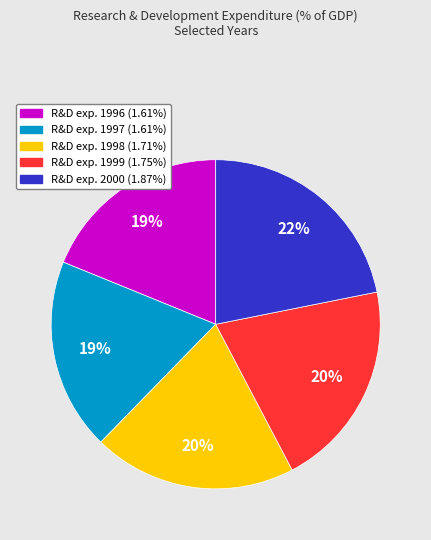

Is there any slice that represents more than half of the pie?

No